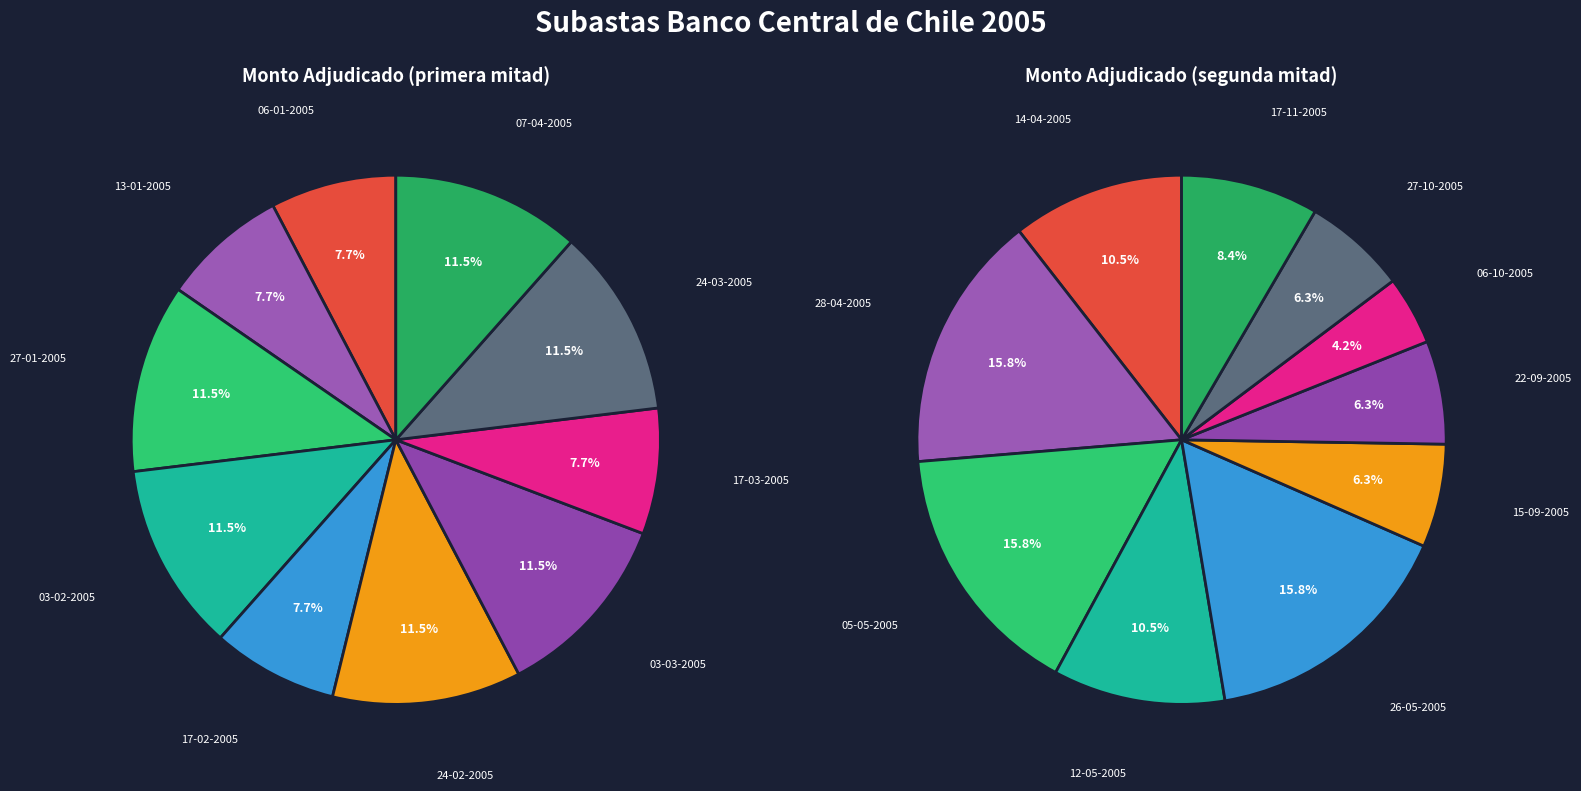

To the nearest percent, what is the combined percentage of 24-02-2005 and 27-01-2005?

23%